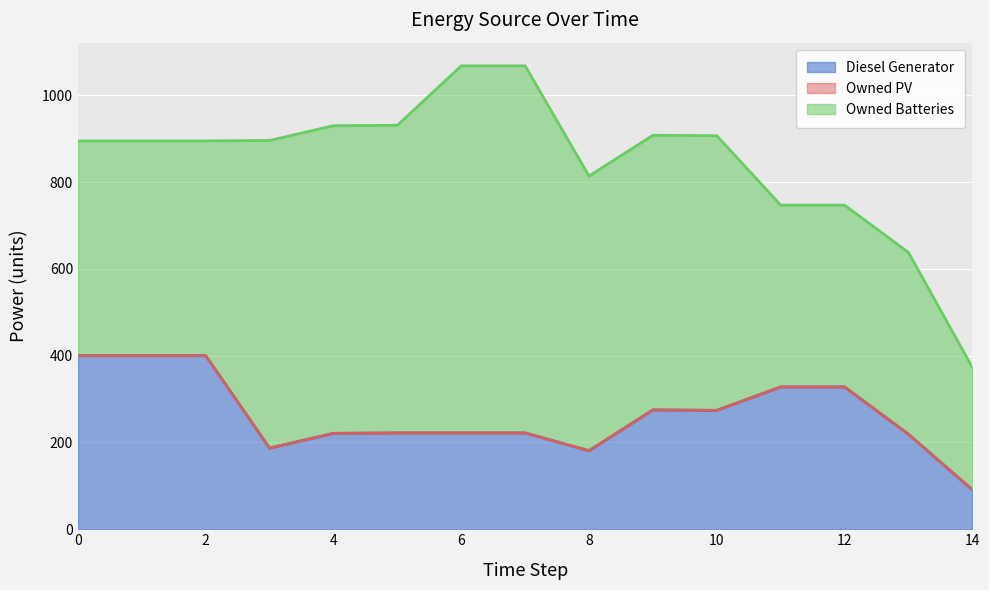

Reading left to right, list all the values displayed in this chart.

Diesel Generator: 0=400	1=400	2=400	3=187	4=221	5=222	6=222	7=222	8=181	9=275	10=274	11=328	12=328	13=219	14=91
Owned PV: 0=0	1=0	2=0	3=0	4=0	5=0	6=0	7=0	8=0	9=0	10=0	11=0	12=0	13=0	14=0
Owned Batteries: 0=495	1=495	2=495	3=709	4=709	5=709	6=846	7=846	8=633	9=633	10=633	11=419	12=419	13=419	14=282